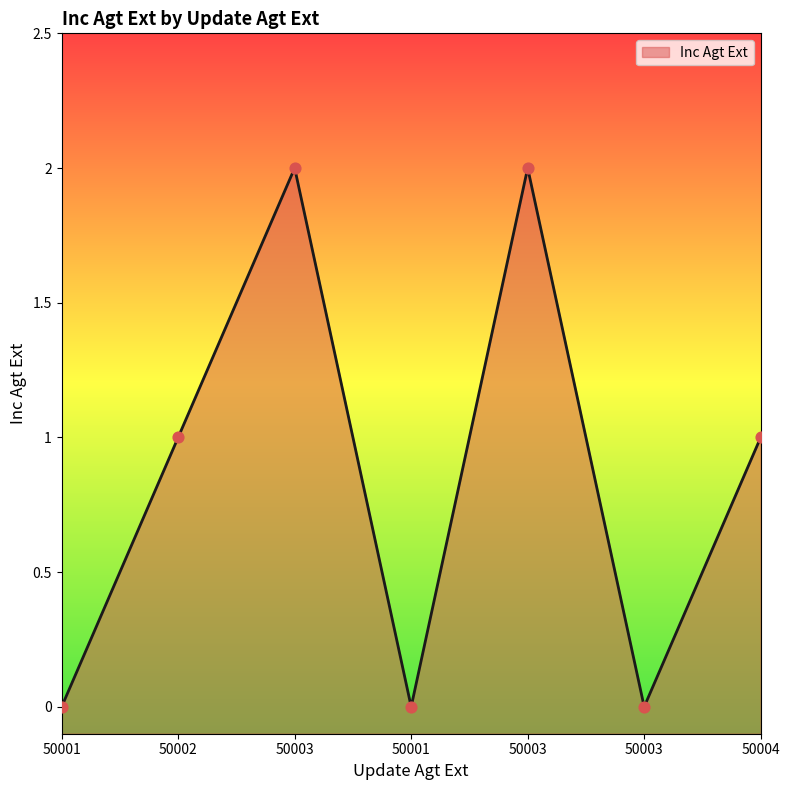

Which has a higher value, 50001 or 50003?

50001